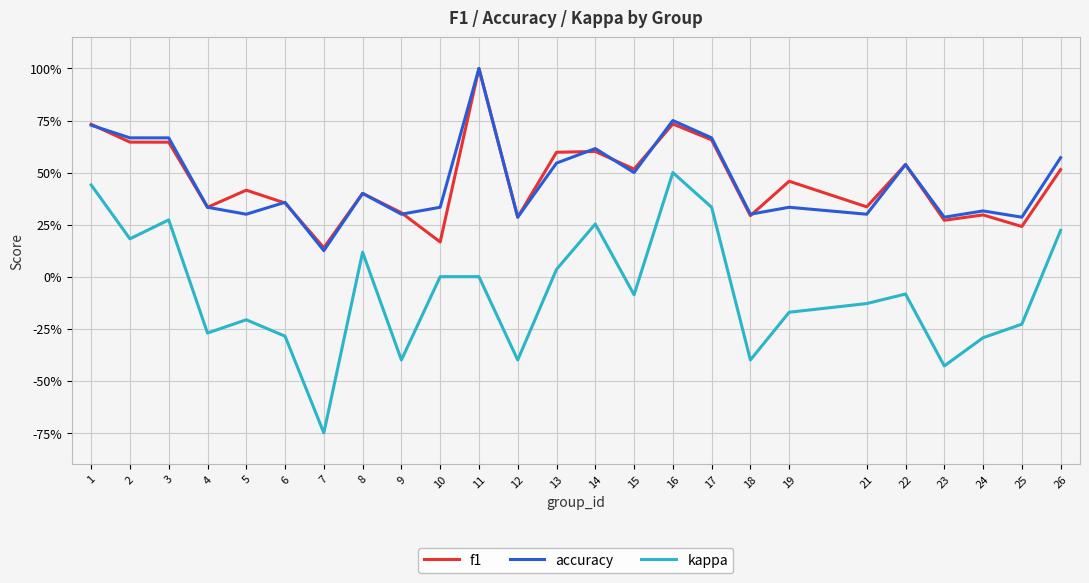

What is the total value across all series at 14?

1.5